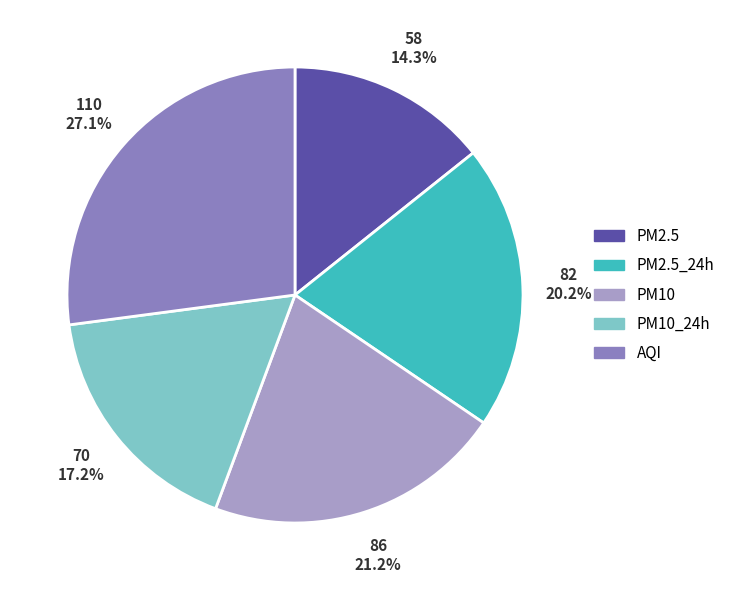

How many slices are in this pie chart?

5